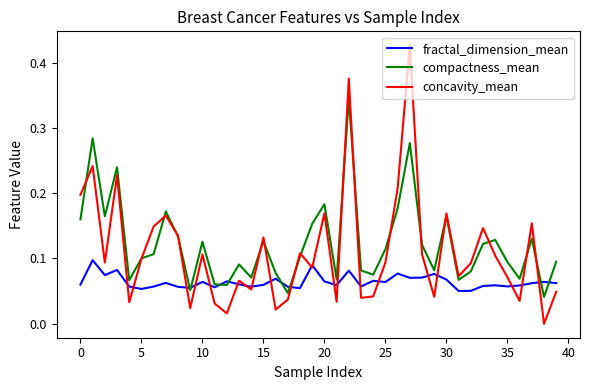

Which series has the widest spread of values?

concavity_mean